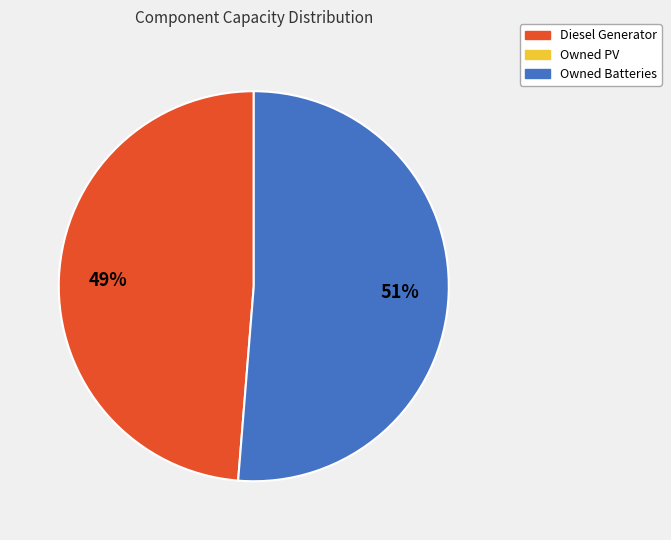

To the nearest percent, what is the average slice percentage?

50%